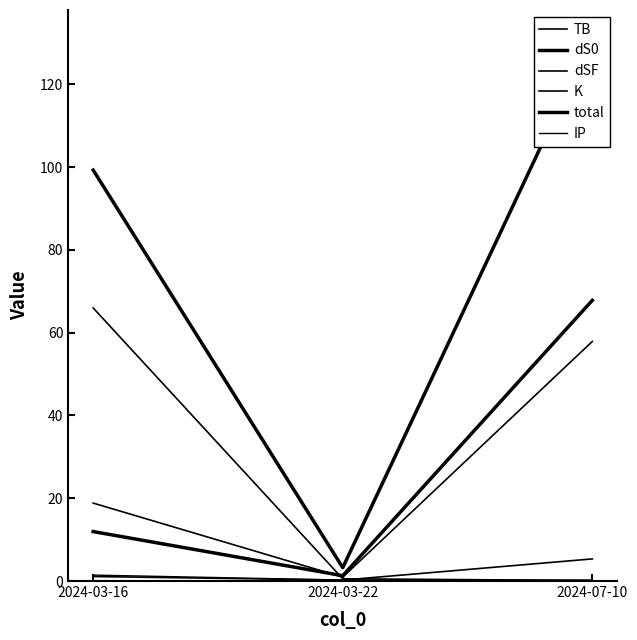

What is the difference between the maximum and minimum values in the IP series?

1.2